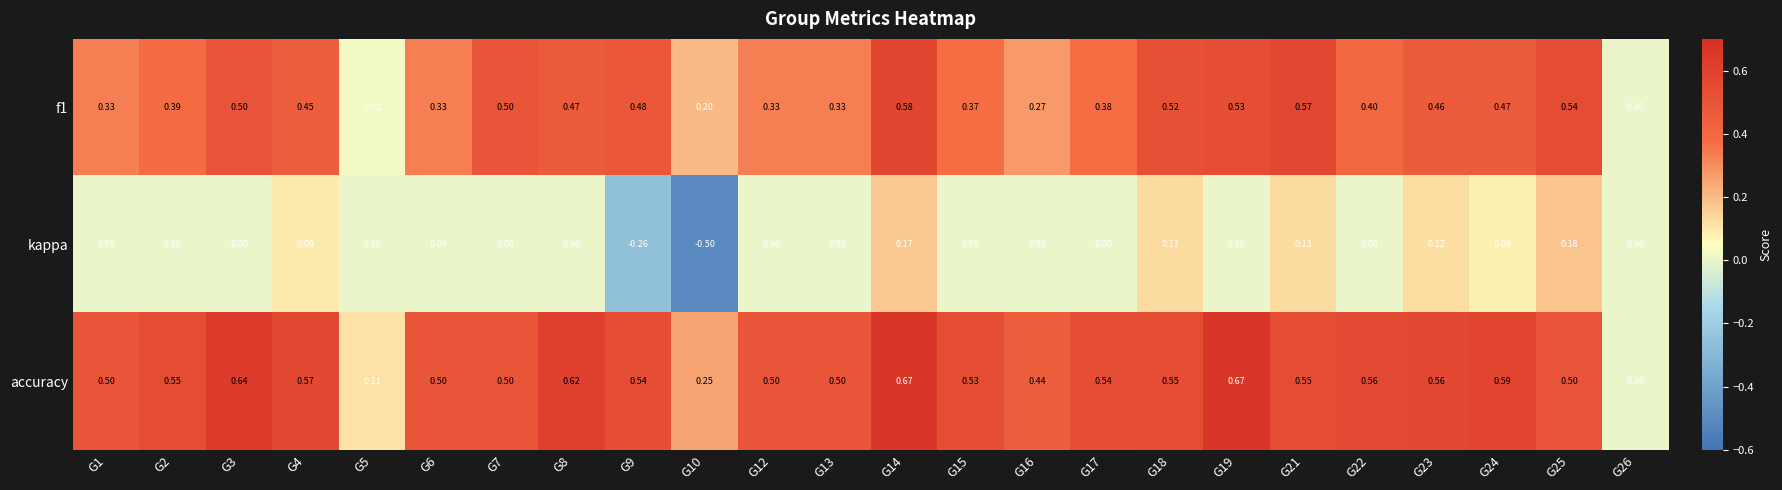

Which series has the widest spread of values?

kappa